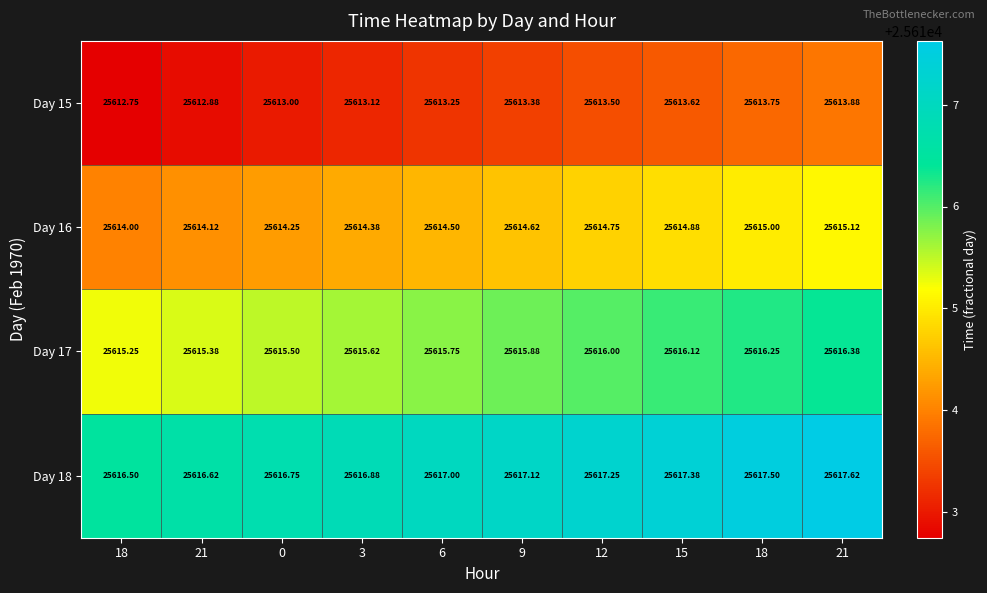

How many distinct data groups are displayed?

4